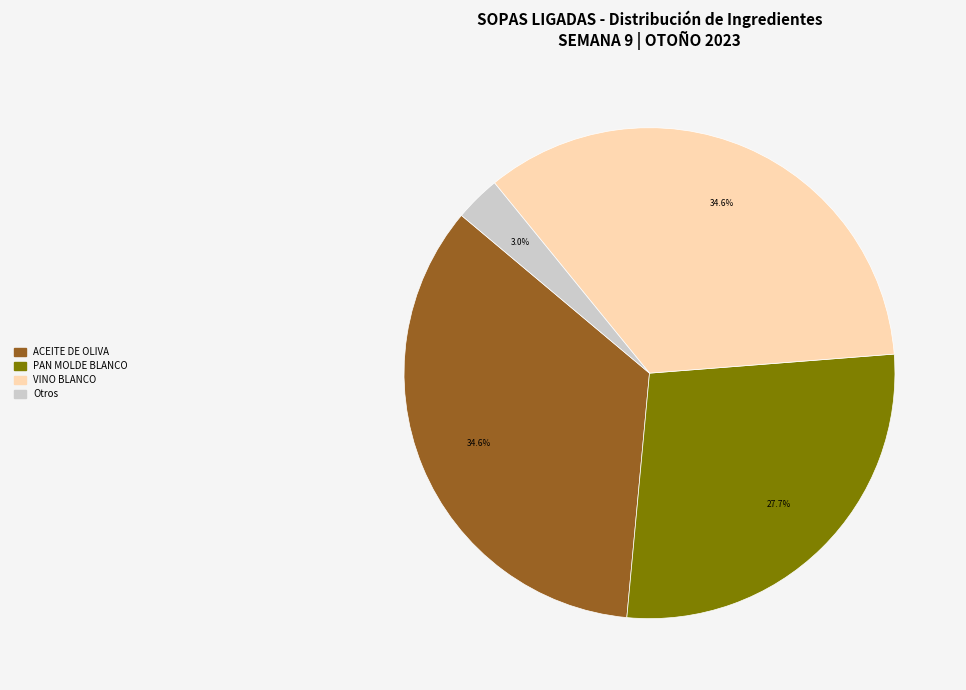

How many segments does this pie chart have?

4